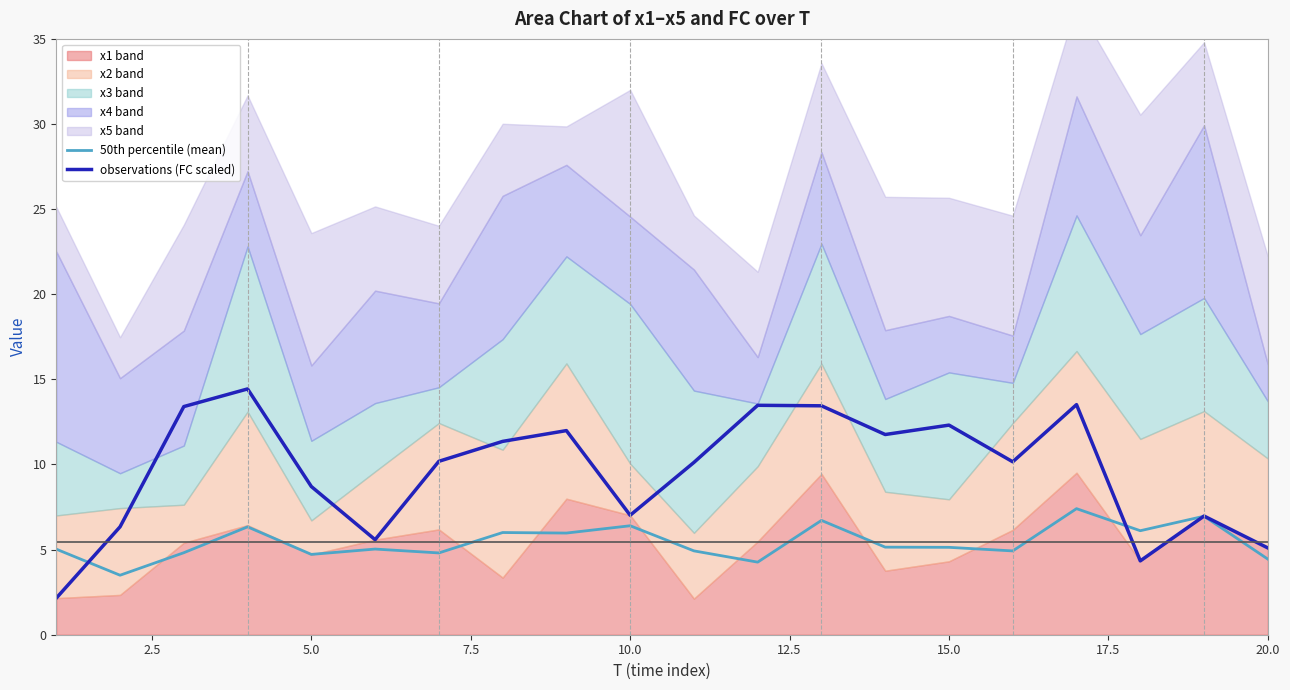

Reading left to right, what are all the values shown in this chart?

50th percentile (mean): 5.0	3.5	4.8	6.3	4.7	5.0	4.8	6.0	6.0	6.4	4.9	4.3	6.7	5.1	5.1	4.9	7.4	6.1	7.0	4.4
observations (FC scaled): 2.1	6.3	13.4	14.4	8.7	5.6	10.2	11.4	12.0	7.0	10.1	13.5	13.4	11.8	12.3	10.2	13.5	4.3	7.0	5.1